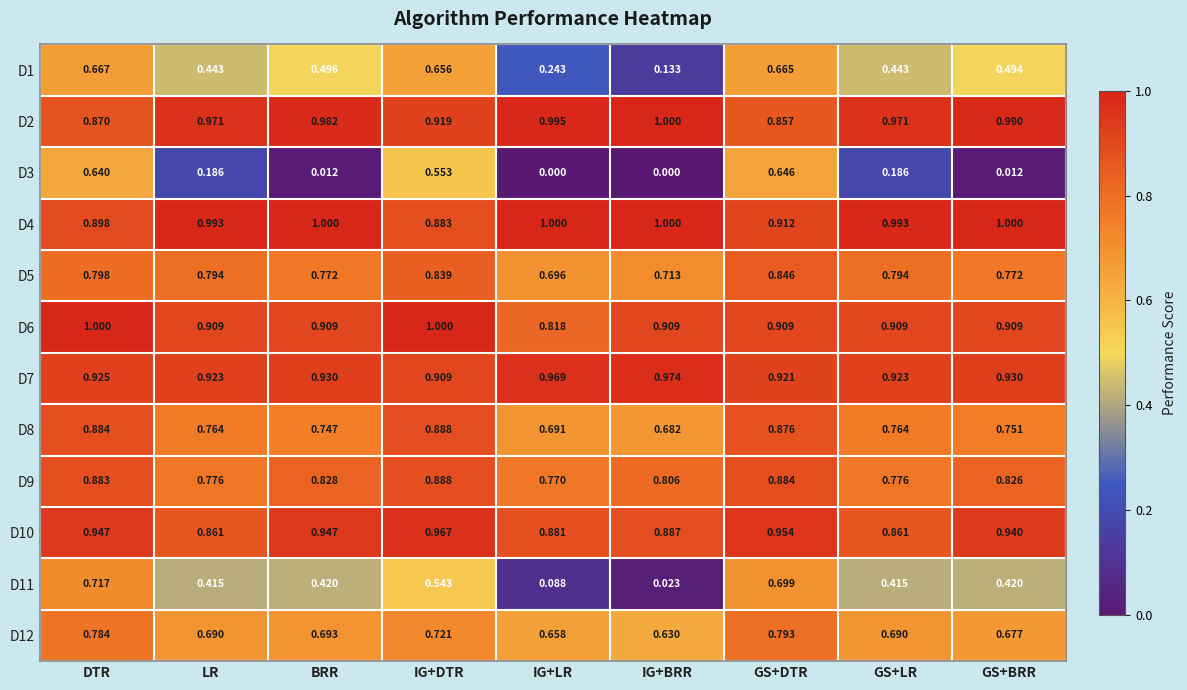

Where is D7 nearest to the value 0?

IG+DTR